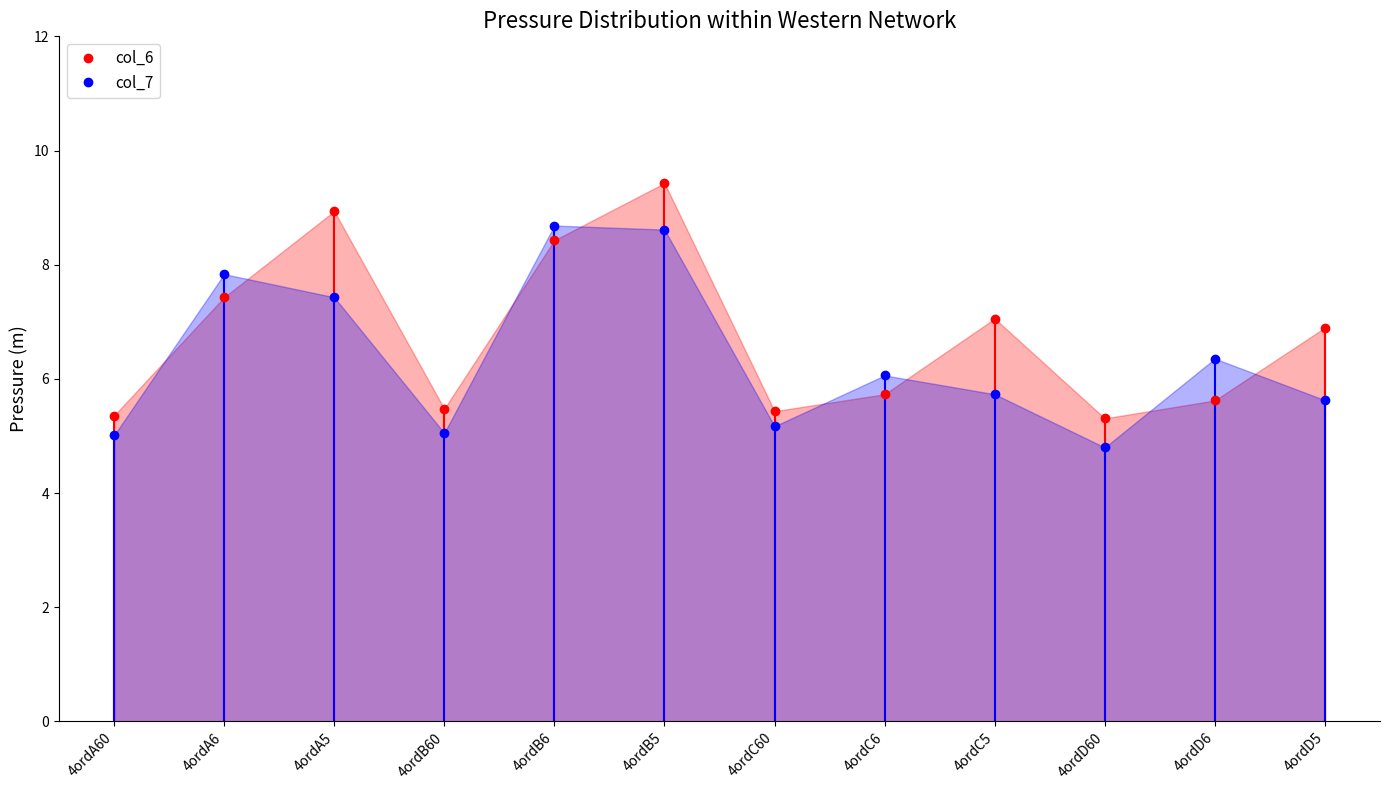

How many lines are shown in the chart?

2